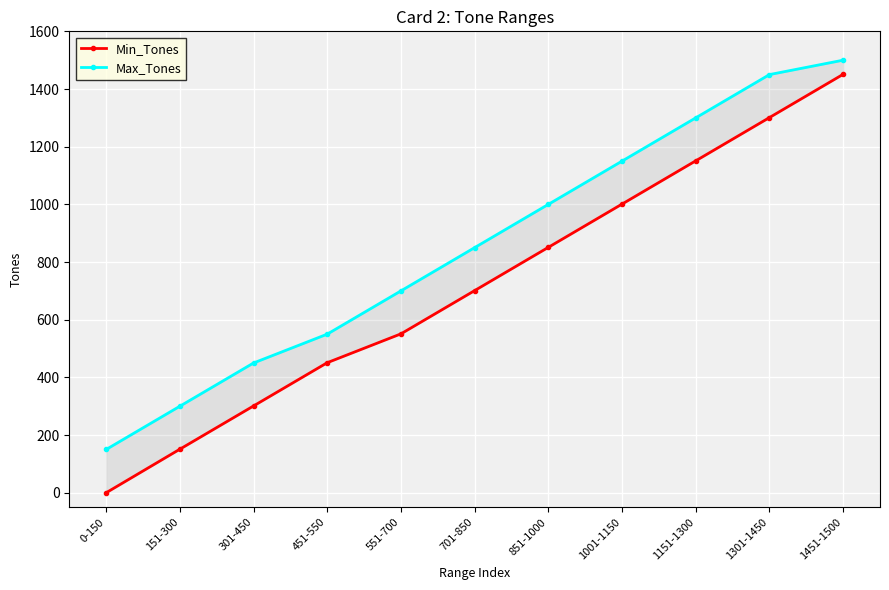

What is the total value across all series at 0-150?

150